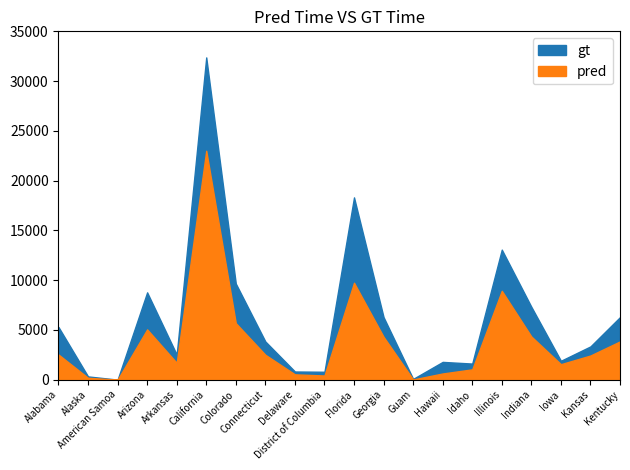

Reading left to right, transcribe all the data shown in this chart.

gt: 5290	325	4	8772	2519	32380	9656	3836	820	793	18315	6284	77	1785	1617	13065	7320	1898	3340	6284
pred: 2524	188	0	5050	1691	22999	5679	2499	533	418	9737	4305	20	621	1036	8928	4337	1555	2427	3844